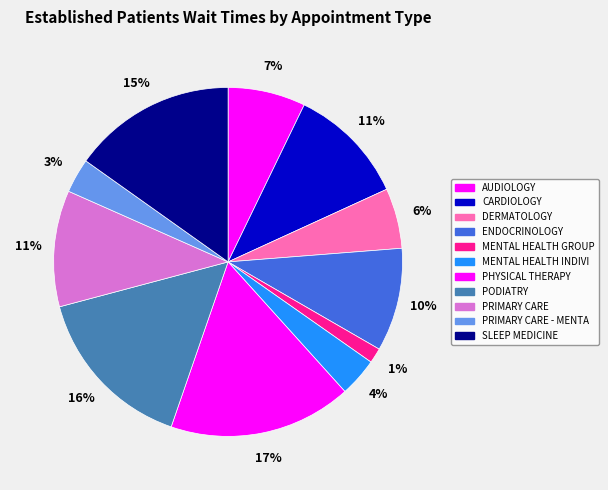

Is there a majority slice in this chart?

No